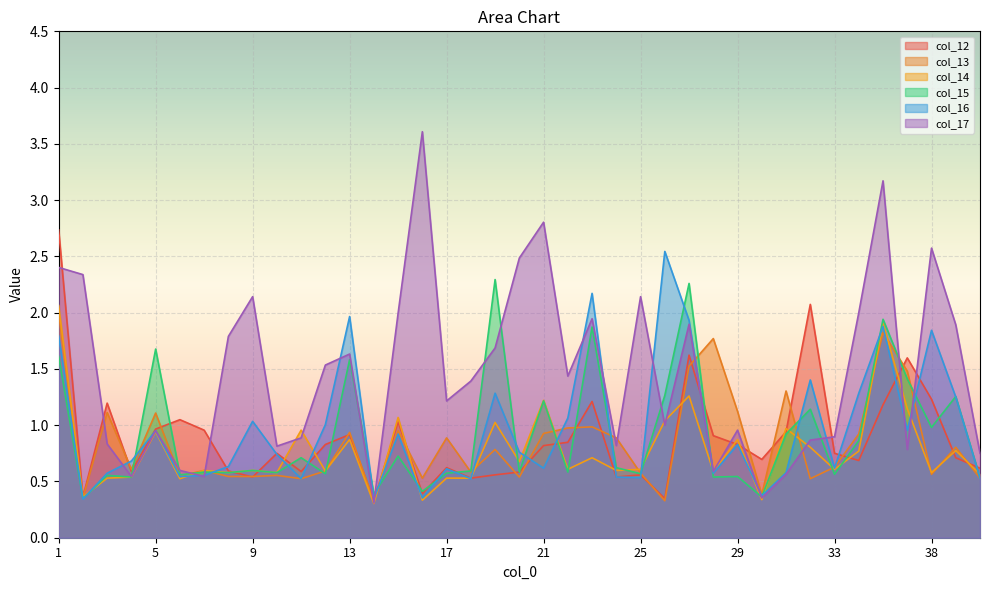

What is the value of the col_16 point at the 20th from the left?

0.8